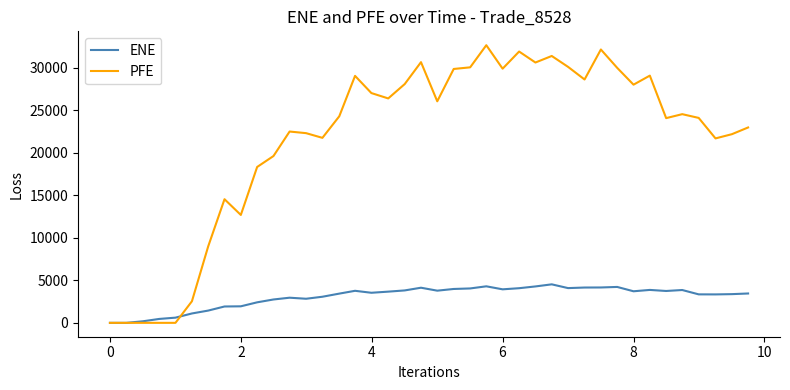

Does the chart display data point markers on the line(s)?

No